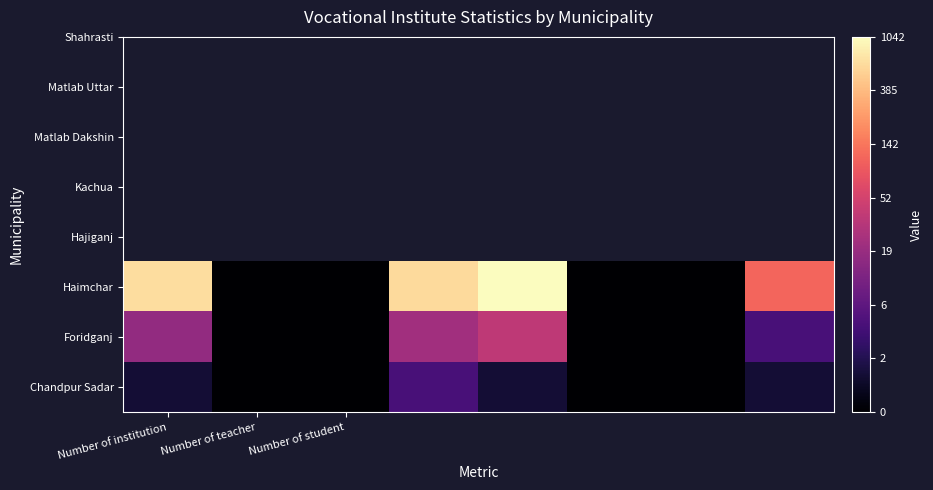

Reading left to right, transcribe all the data shown in this chart.

Chandpur Sadar: 0.7	0.0	0.0	1.6	0.7	0.0	0.0	0.7
Foridganj: 2.9	0.0	0.0	3.1	3.6	0.0	0.0	1.6
Haimchar: 6.5	0.0	0.0	6.4	6.9	0.0	0.0	4.7